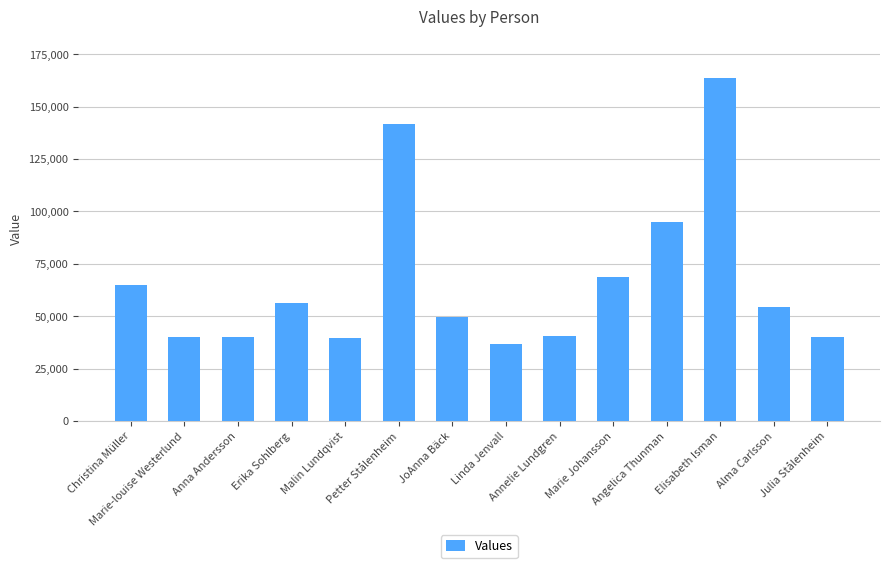

Does the chart contain any negative values?

No